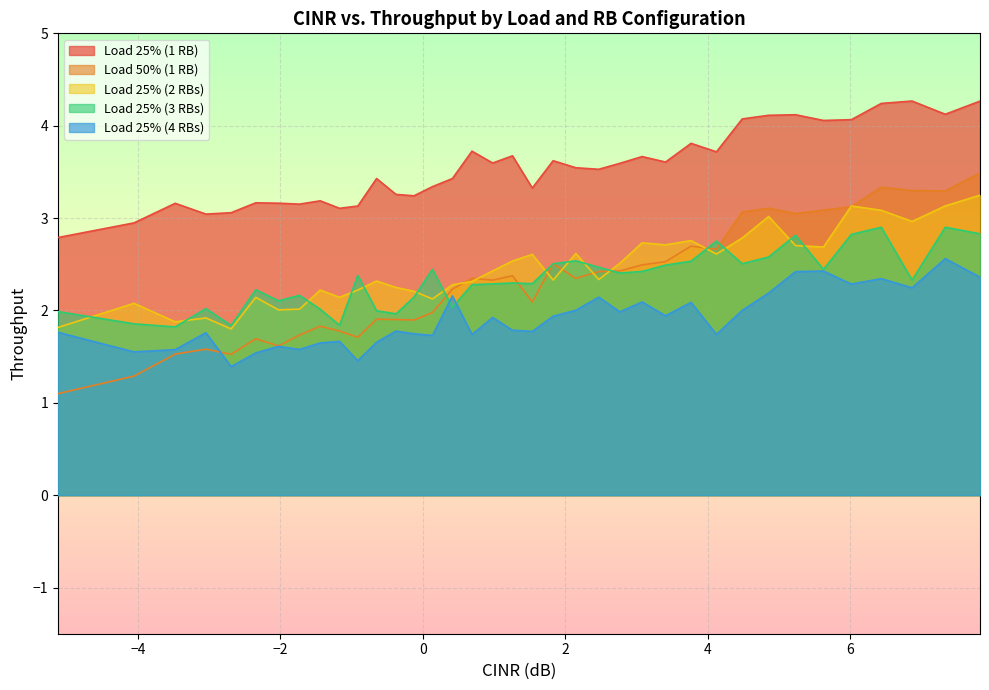

What is the maximum value shown in the chart?

4.3